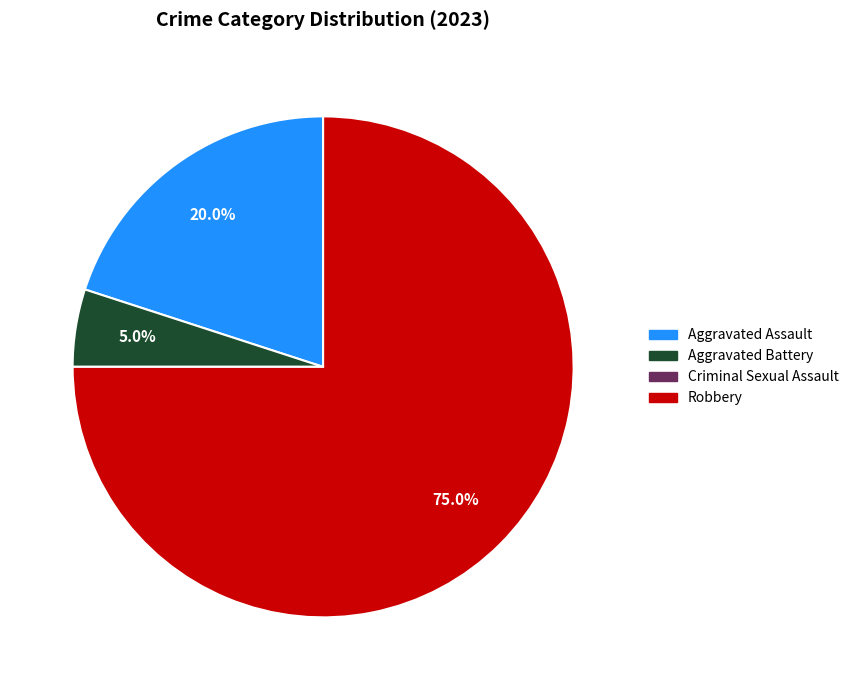

To the nearest percent, what is the difference between the largest and smallest slice percentages?

75%